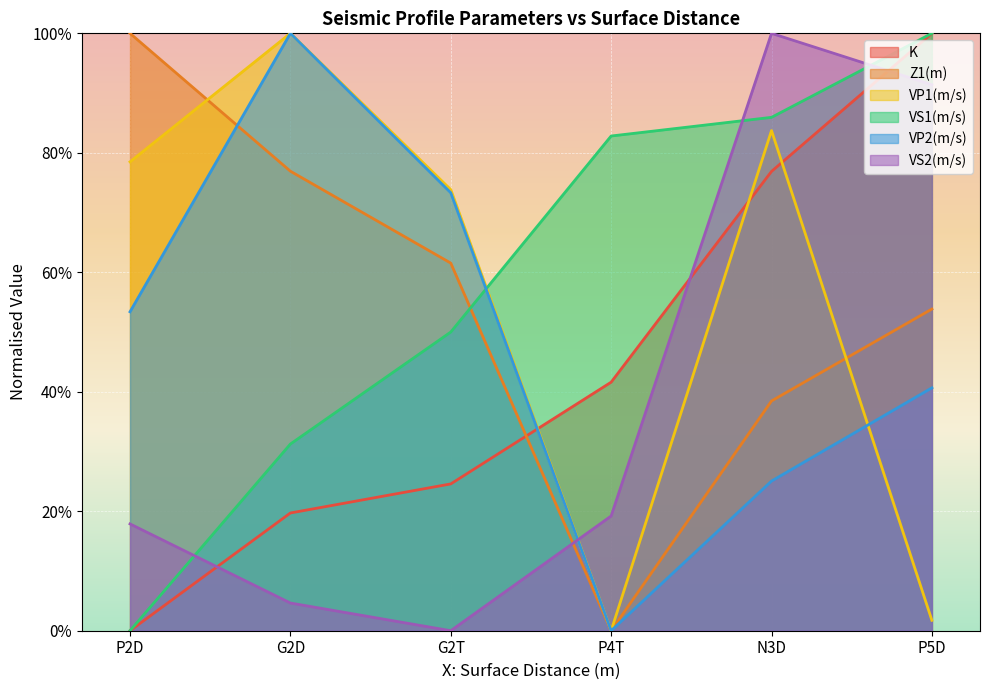

Which series changed the most between P4T and P5D?

VS2(m/s)